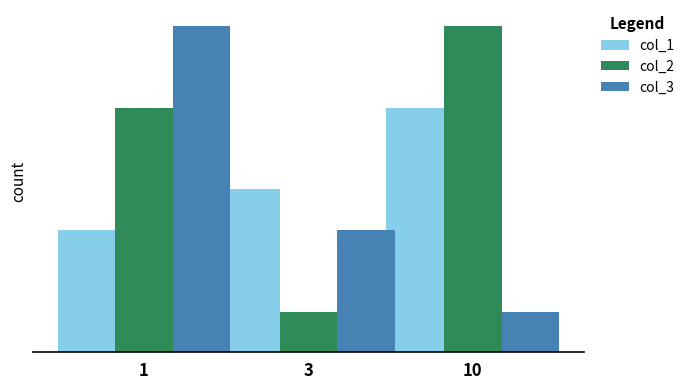

The col_2 series shows 6 at 1. True or false?

True